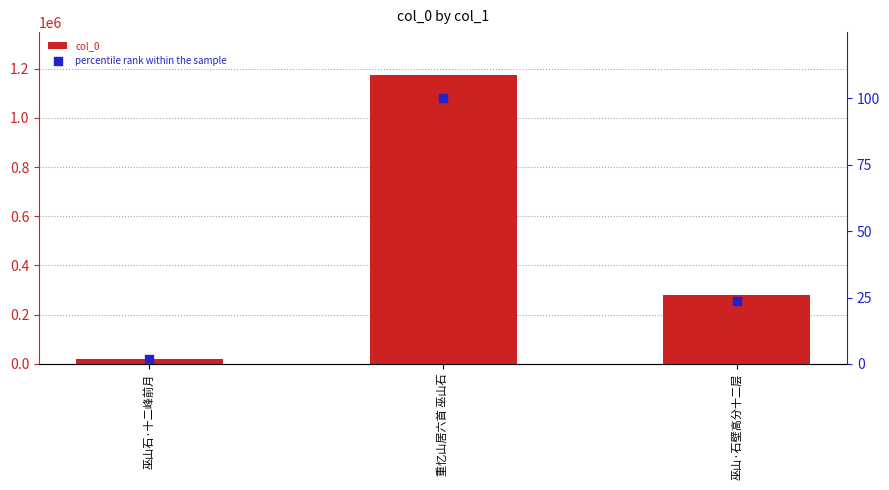

Is the value of col_0 at 巫山·石壁高分十二层 greater than the value of percentile rank within the sample at 巫山石·十二峰前月?

Yes